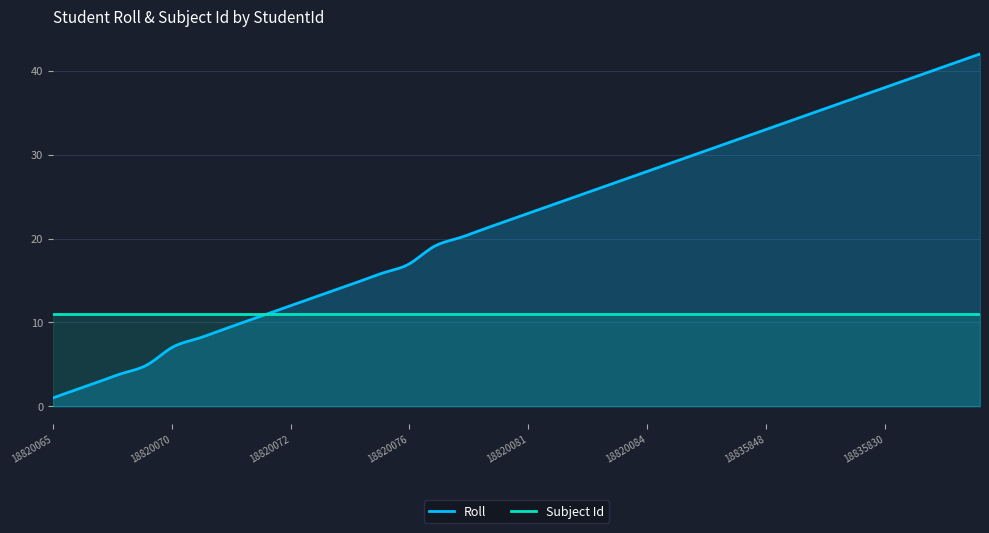

At which label is Subject Id closest to 11?

18820065